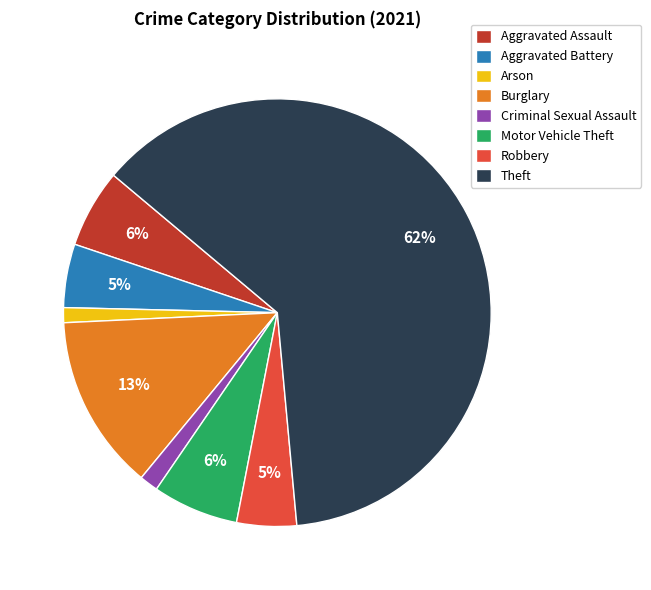

The Robbery slice represents 18% of the pie. True or false?

False